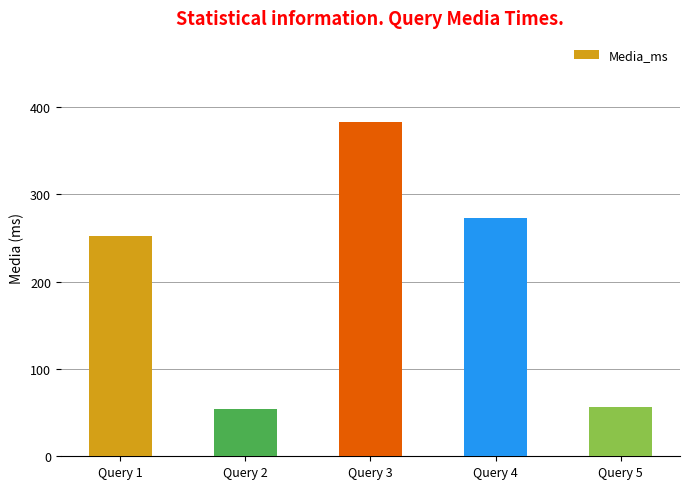

How many data points are less than 251?

2